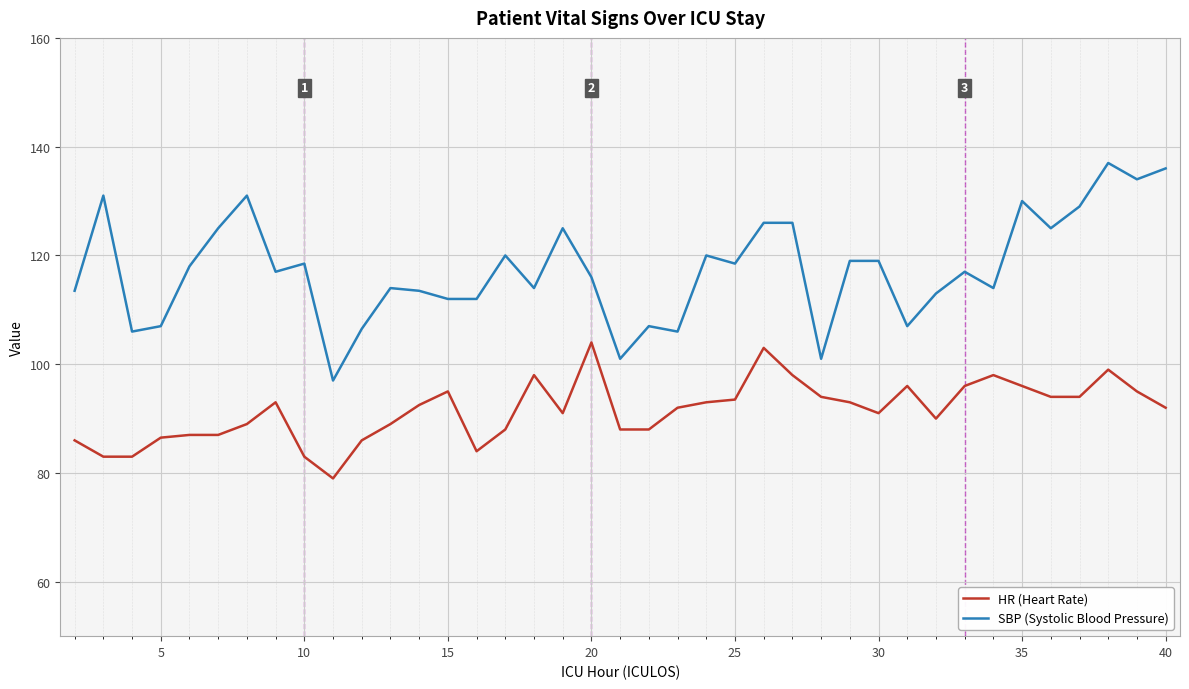

What is the smallest value displayed?

79.0